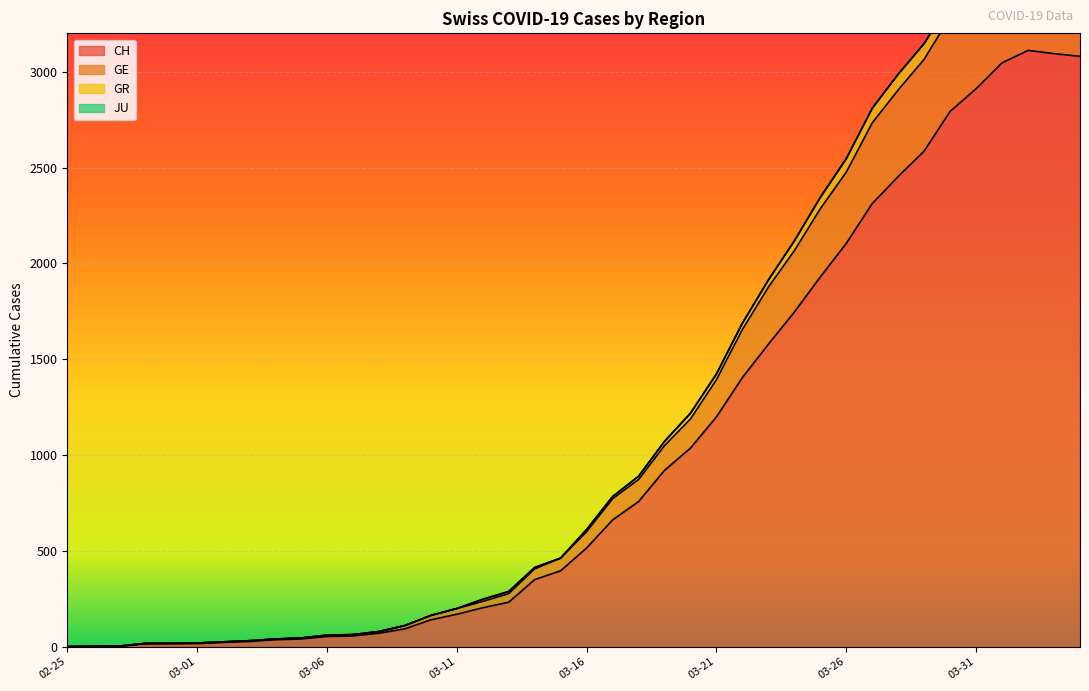

What is the highest value of the CH series?

3111